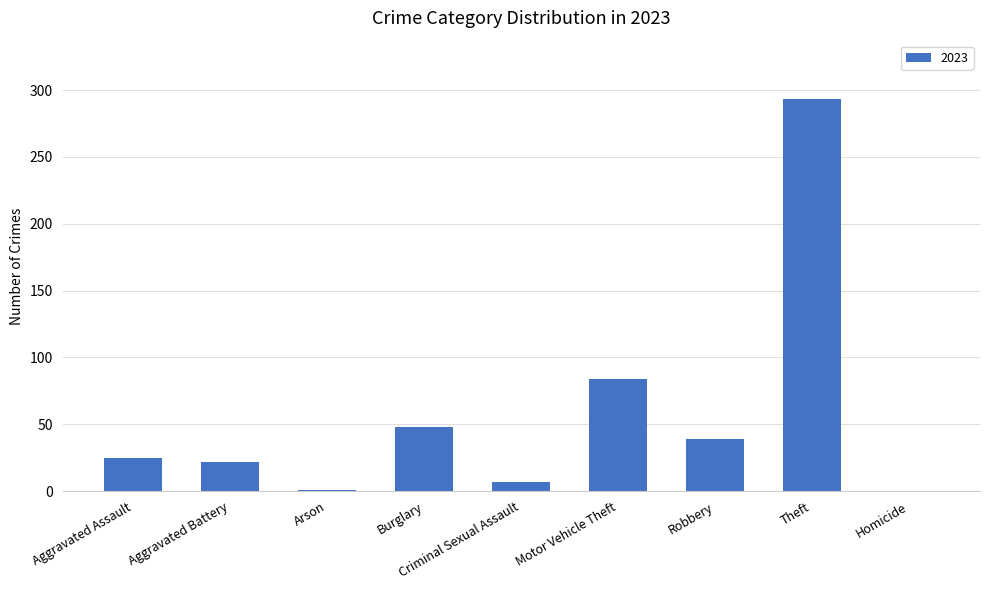

What is the sum of all values?

519